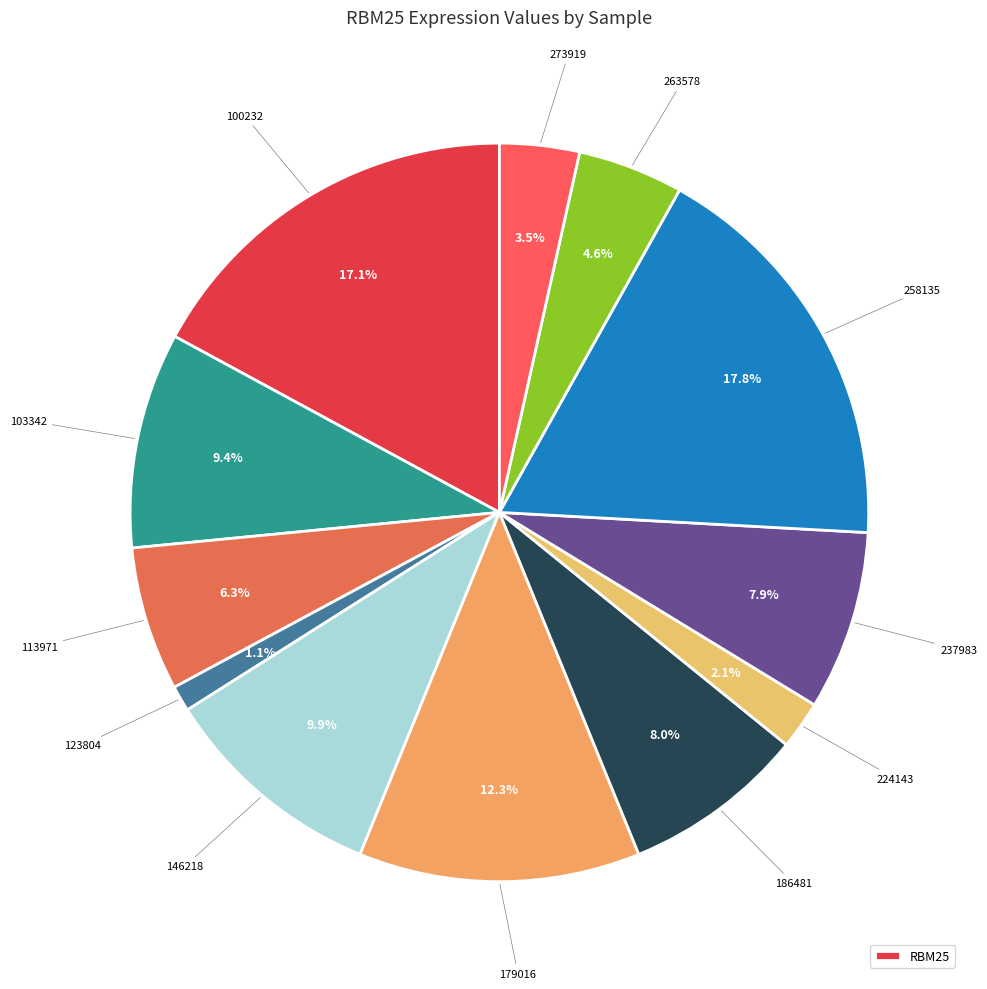

How many slices are in this pie chart?

12